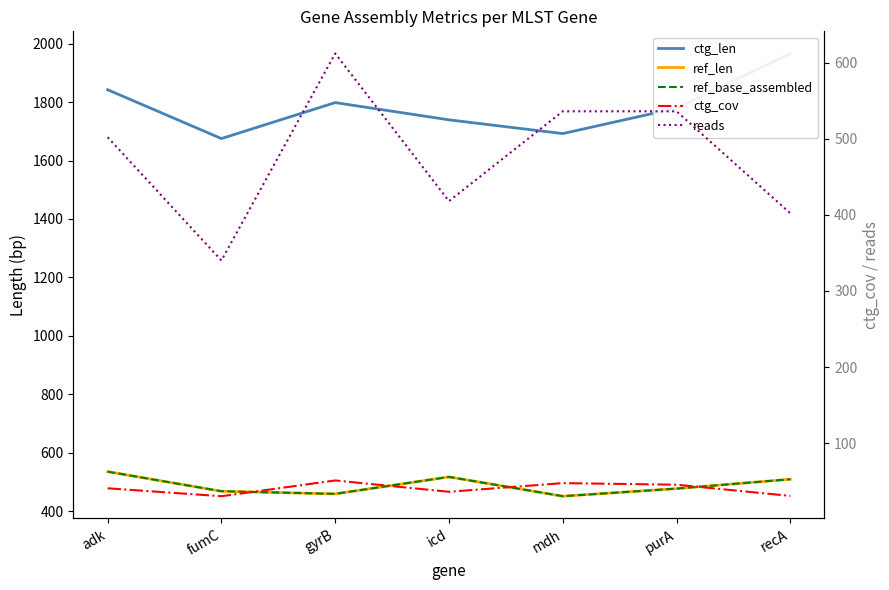

Which label corresponds to the largest value in the chart?

recA